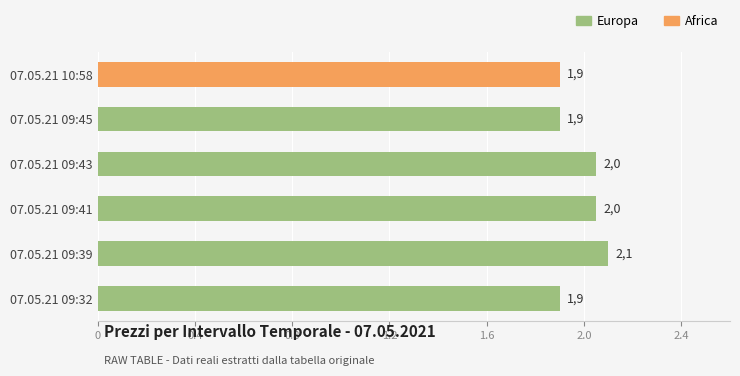

How many values are between 1 and 2?

3